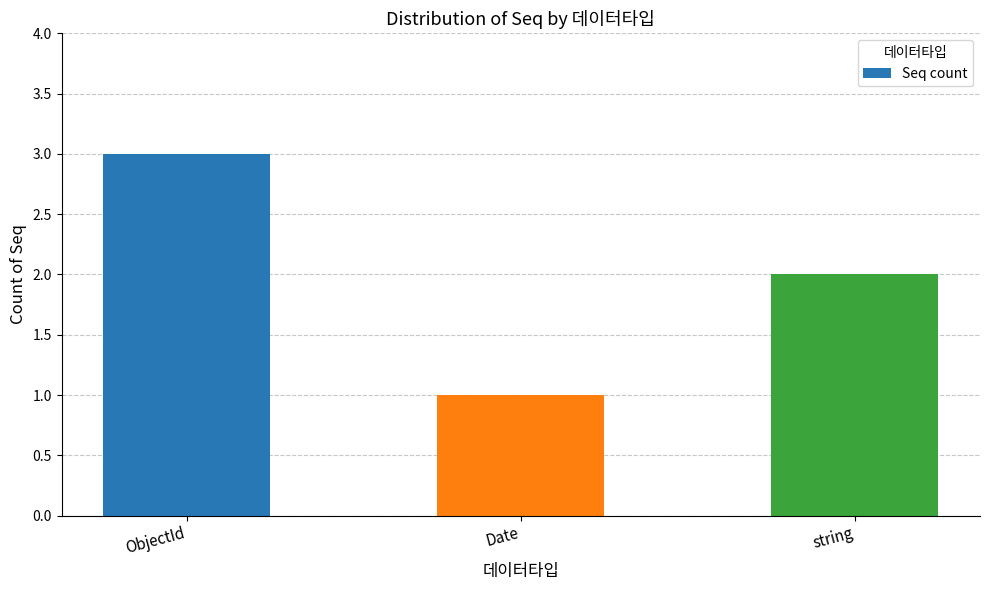

Reading left to right, extract all data points from this chart.

3	1	2